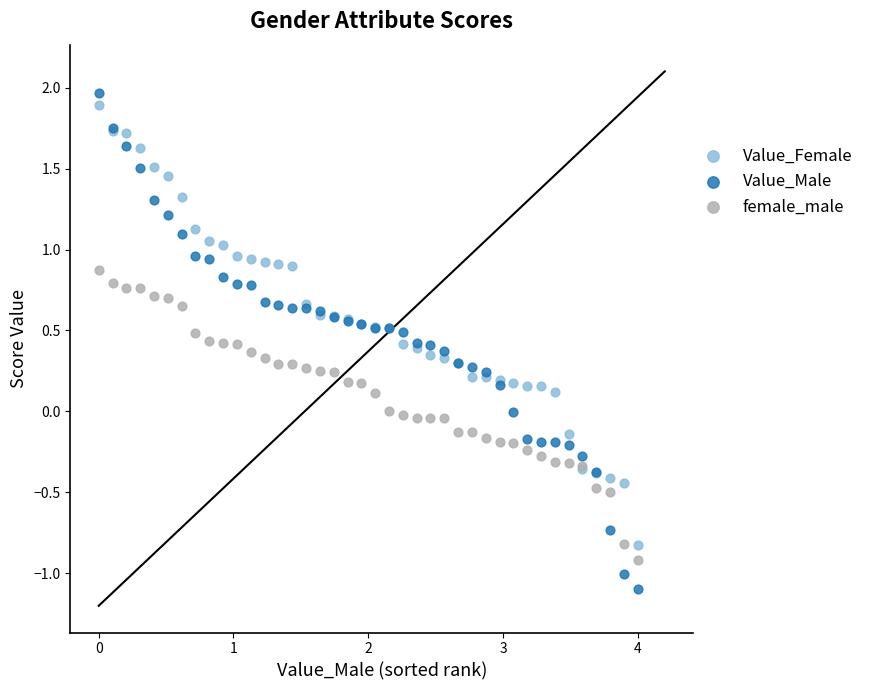

Which series has the widest spread of Y values?

Value_Male